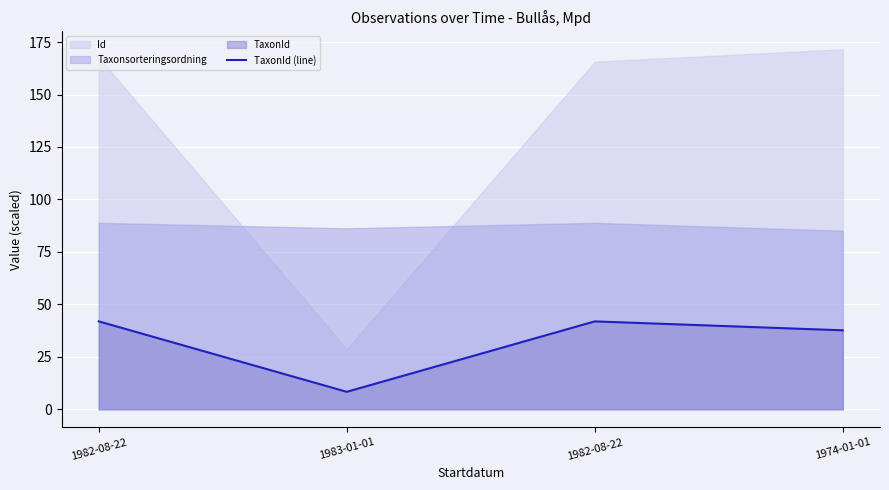

Is it true that the value at 1974-01-01 is 60.5?

False